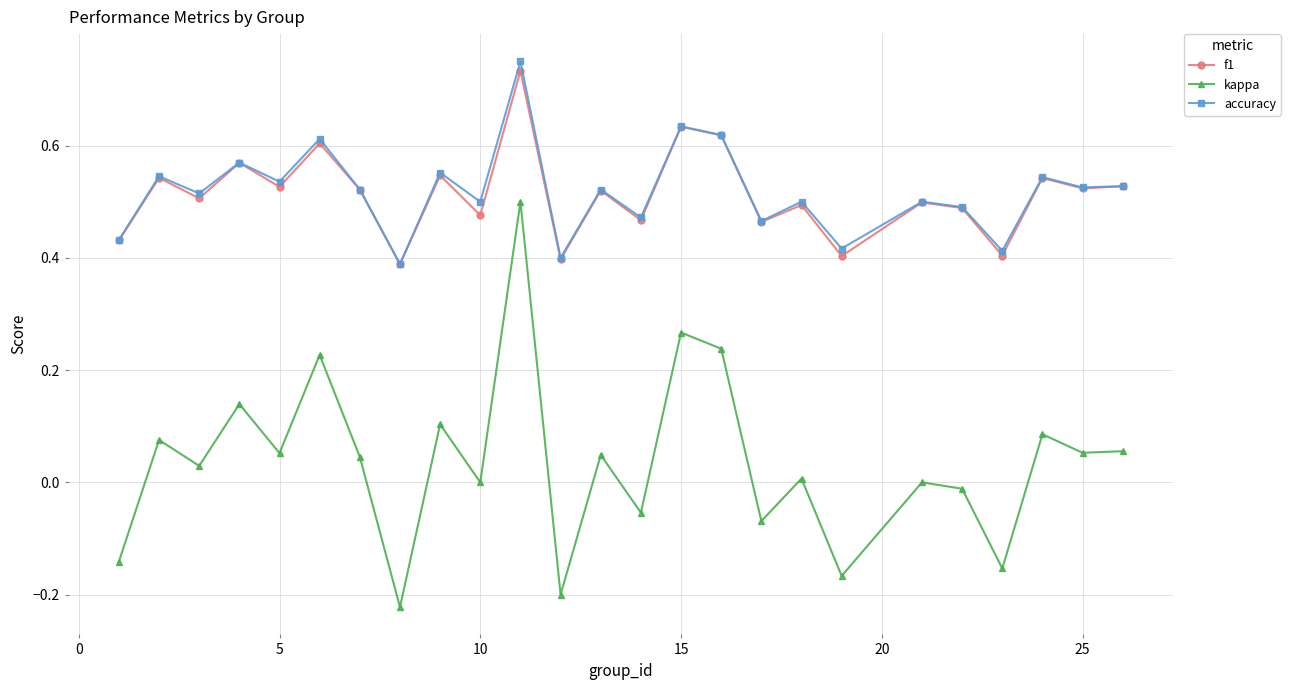

True or false: accuracy and kappa cross at least once.

False